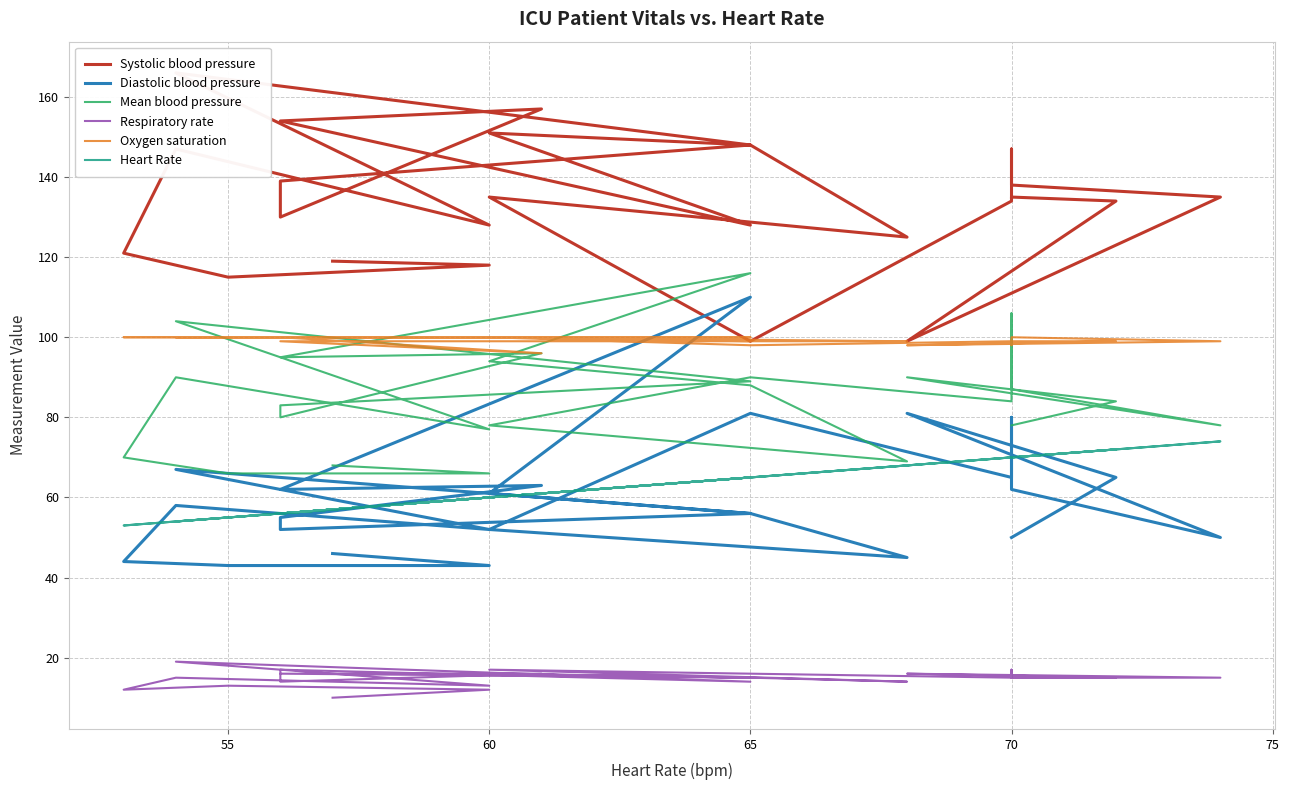

At how many categories does at least one series exceed 32?

25